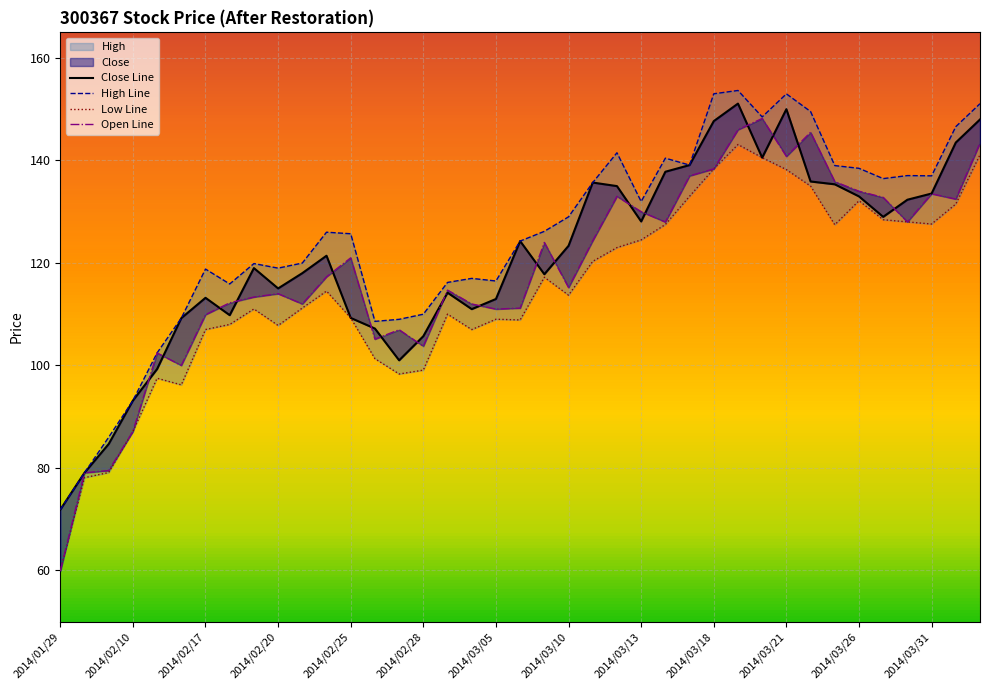

What is the spread (max minus min) of values at 2014/03/21?

14.8